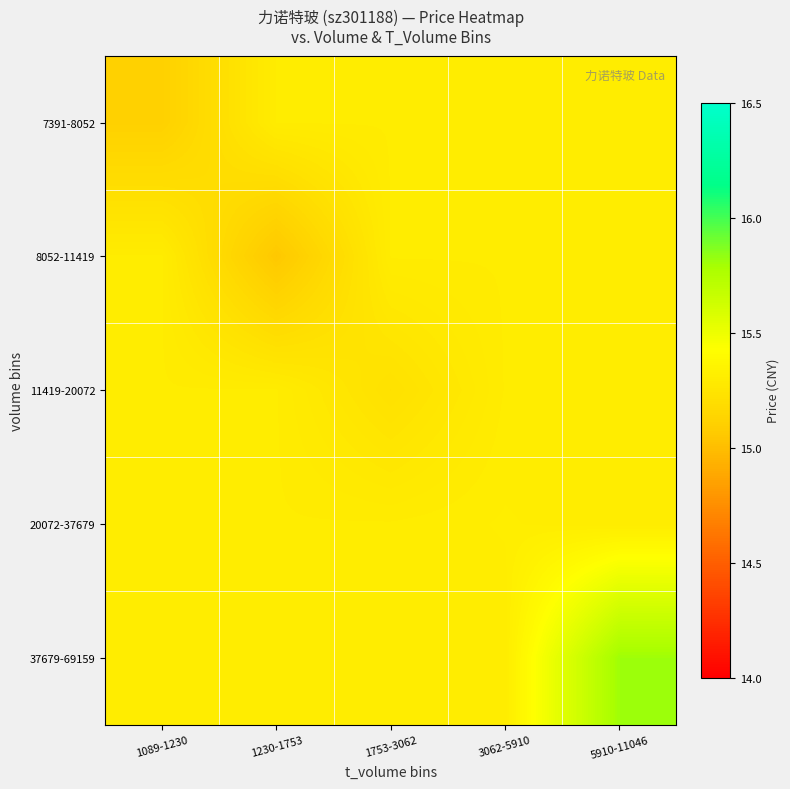

List the series in order of their peak value, highest first.

37679-69159, 20072-37679, 7391-8052, 8052-11419, 11419-20072